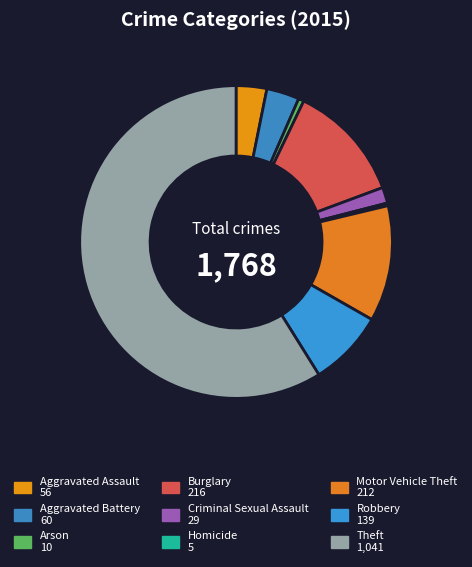

What percentage do Robbery and Theft together represent?

66.7%